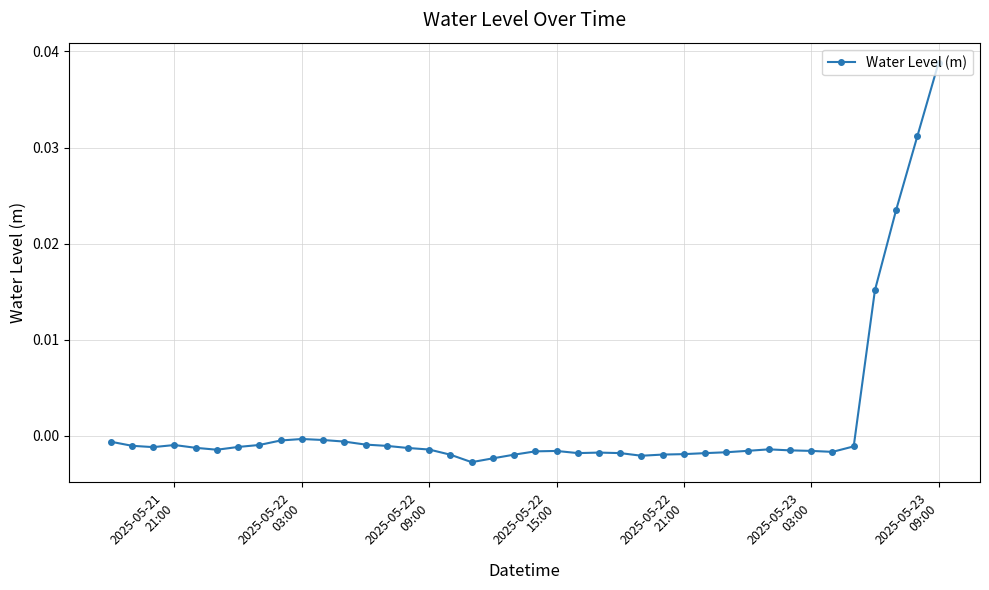

How many data points does each series have?

40